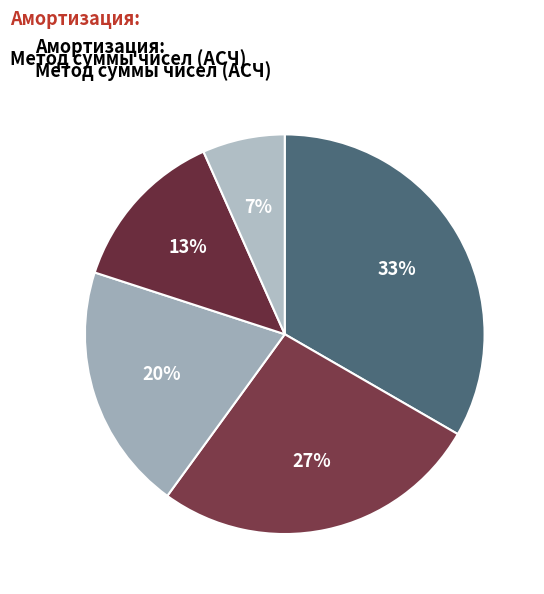

Count the number of slices in the pie.

5